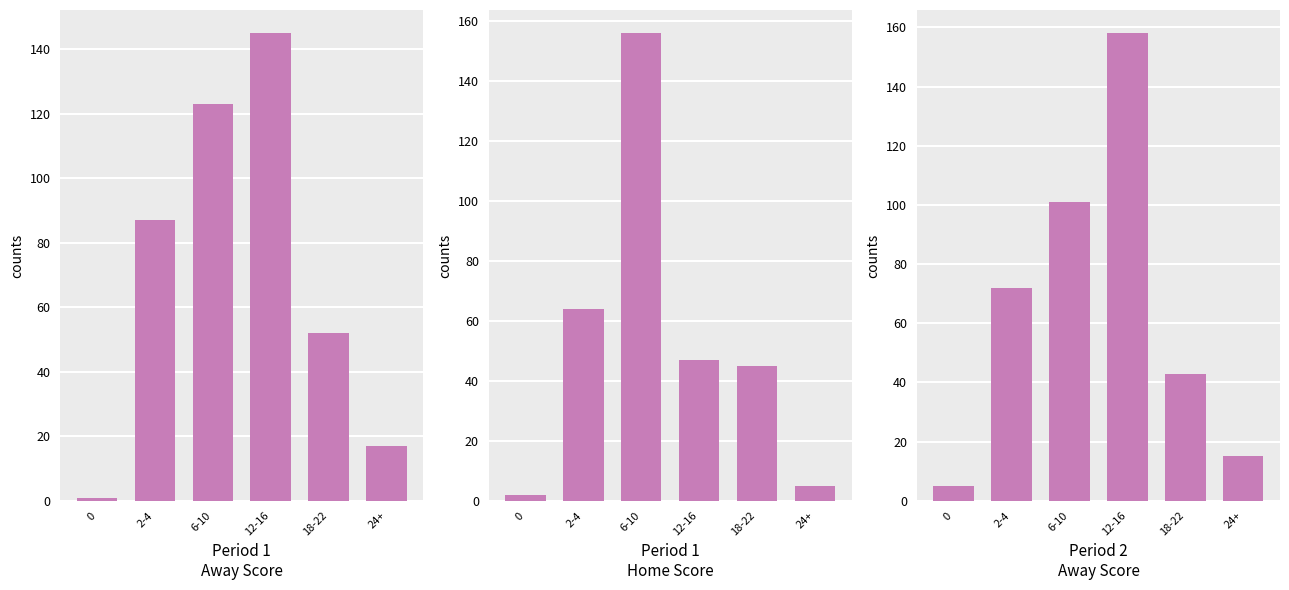

Rank the series at 2-4 from highest to lowest value.

Period 1
Away Score, Period 2
Away Score, Period 1
Home Score